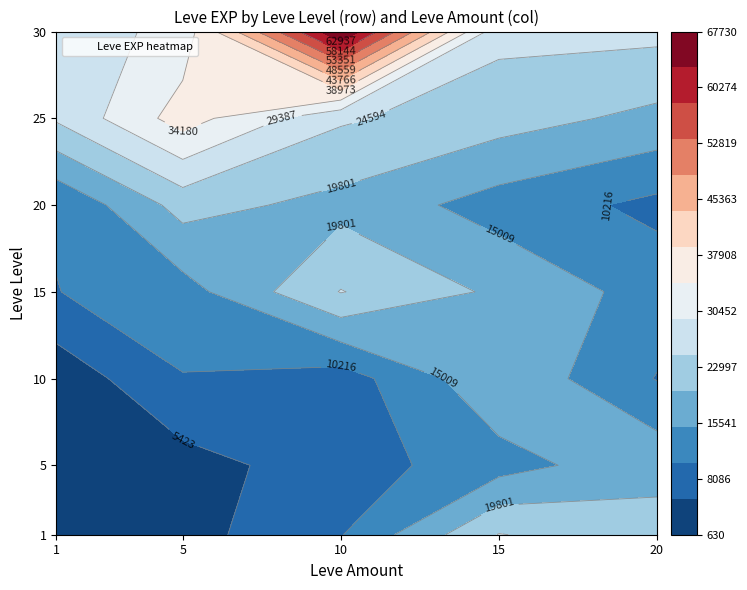

Where does the data first go above 18290?

1_15